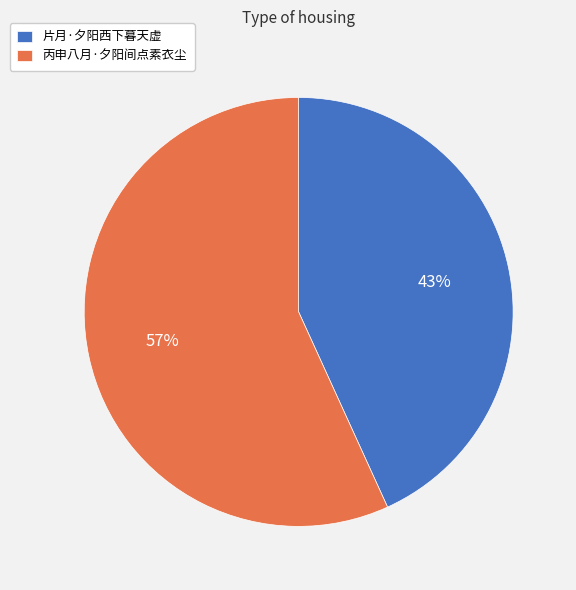

What is the majority slice?

丙申八月·夕阳间点素衣尘